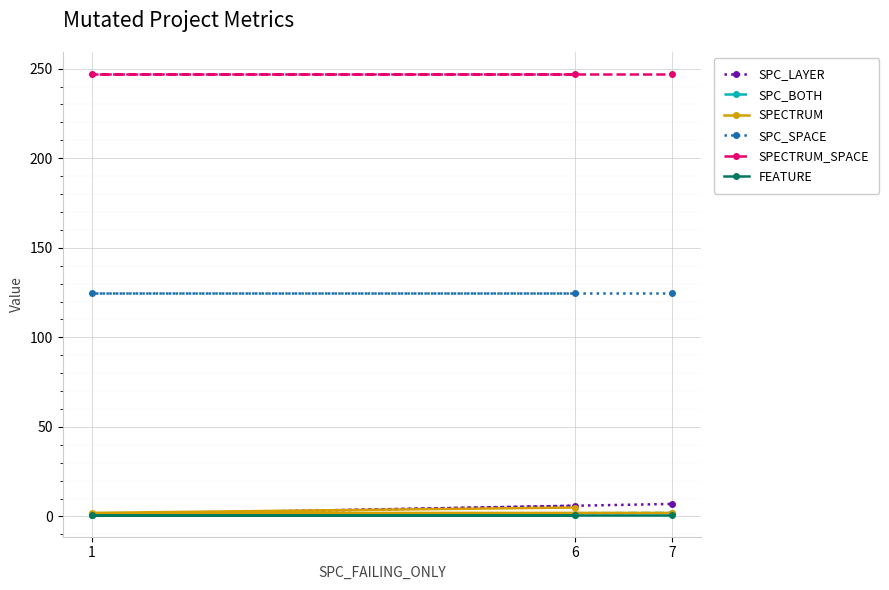

The value of SPC_LAYER at 6 is 8. True or false?

False